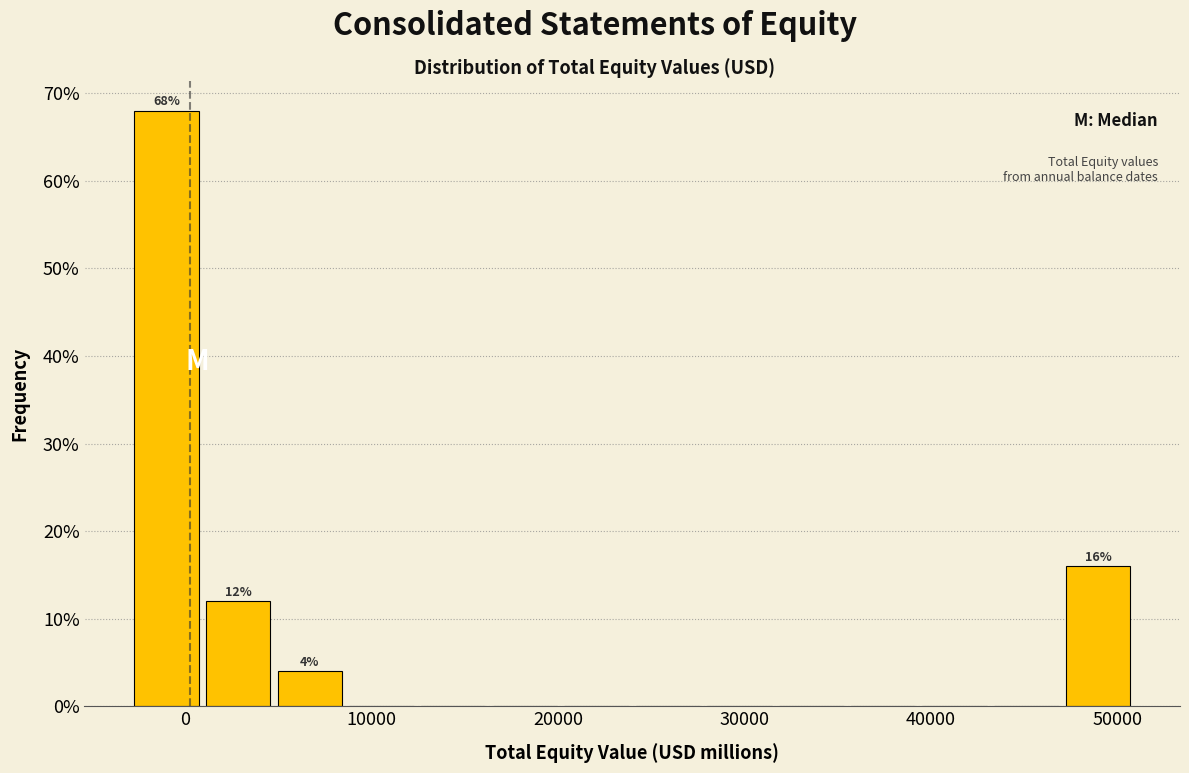

Around what value on the x-axis is the tallest bar? Give the approximate position of its centre, as read against the axis.

-1000